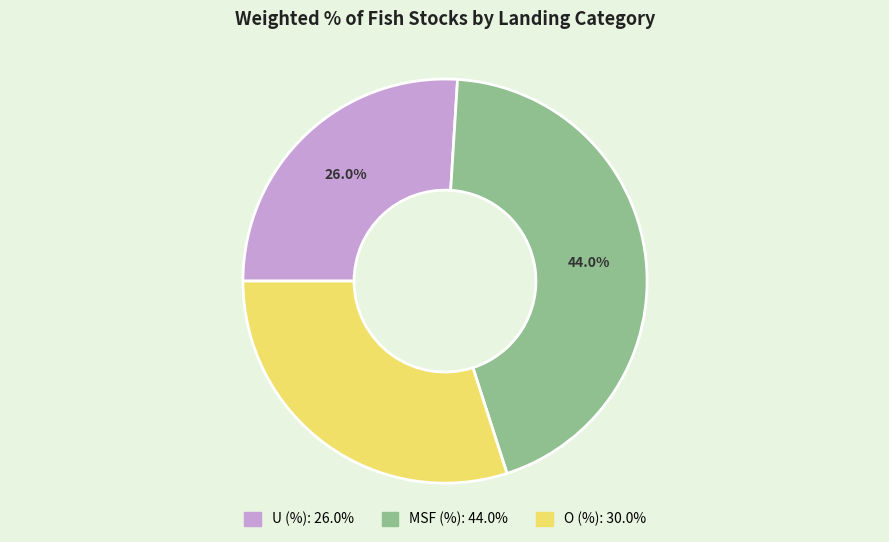

What is the ratio of the value at U (%) to the value at O (%)?

0.9